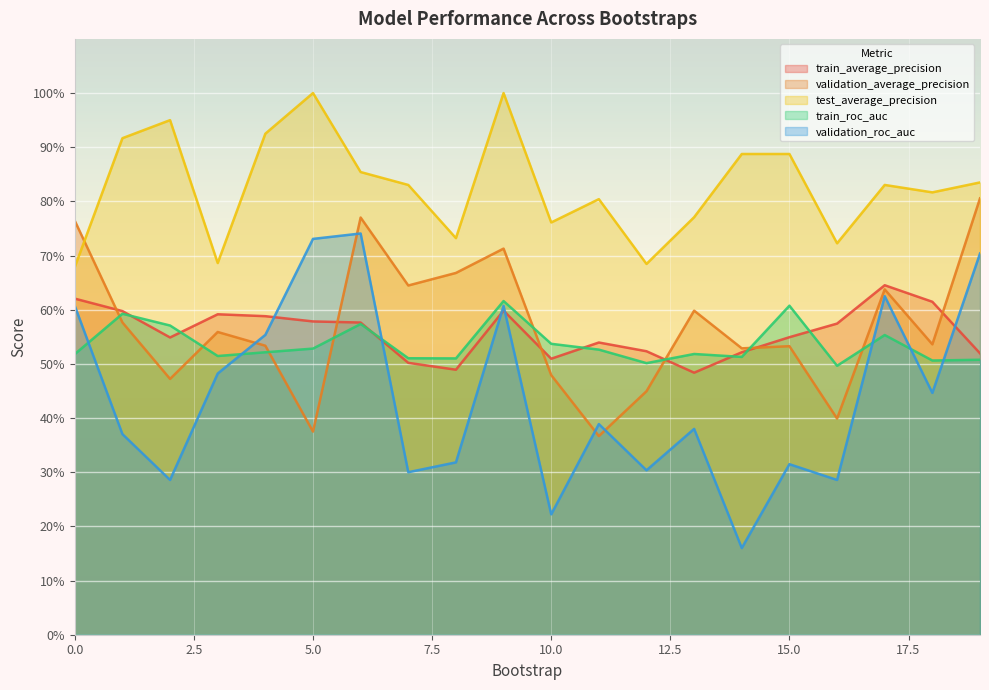

How many interior local valleys does the train_average_precision series have?

4